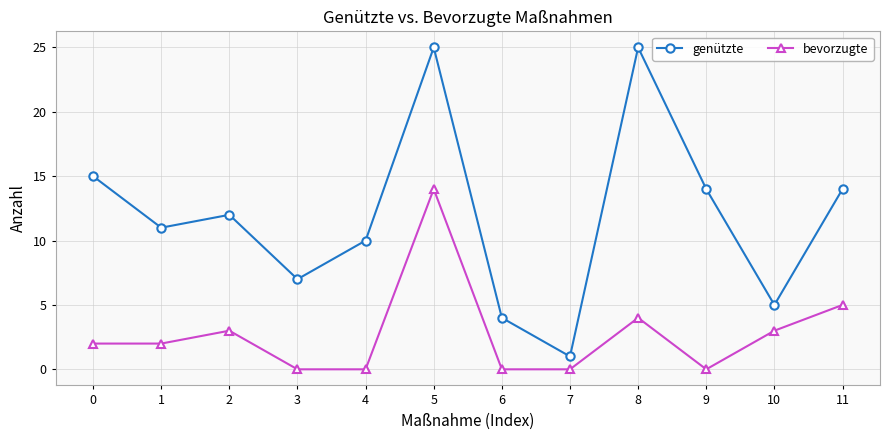

Does the chart have visible grid lines?

Yes